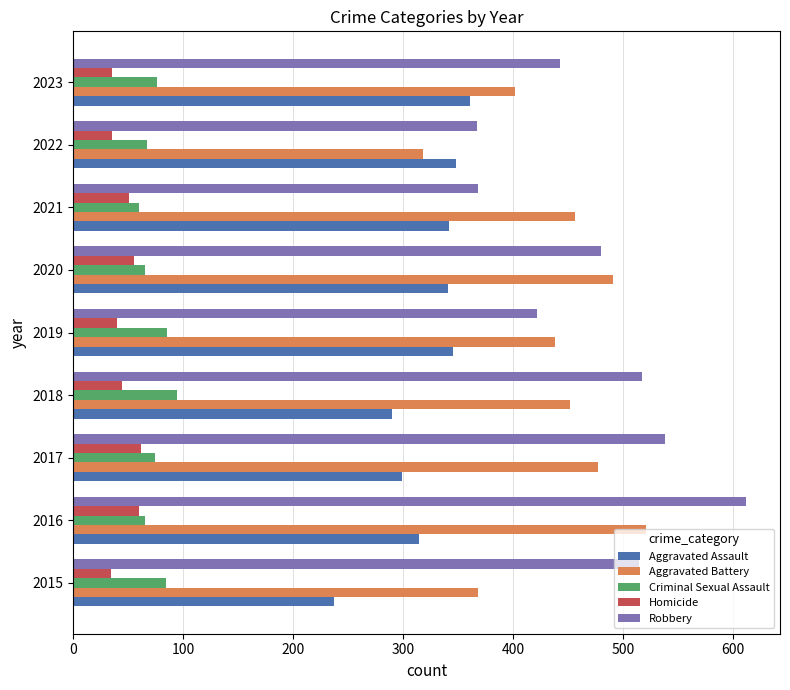

How many data points in Aggravated Assault are less than 341?

4